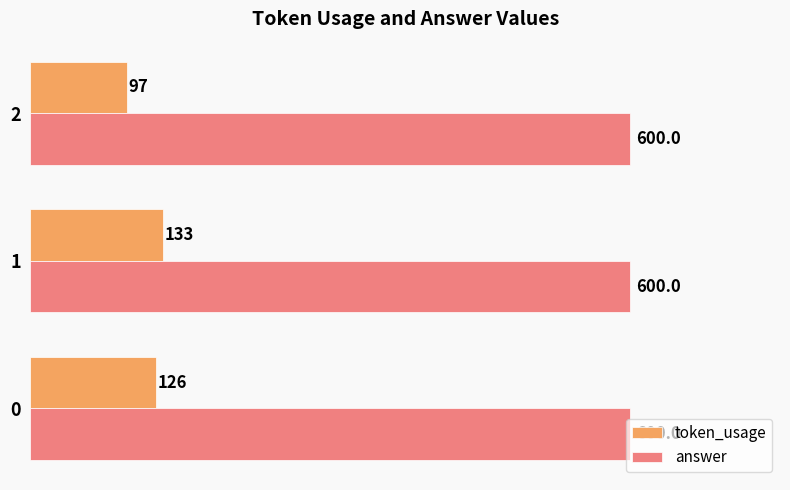

What is the minimum value shown in the chart?

97